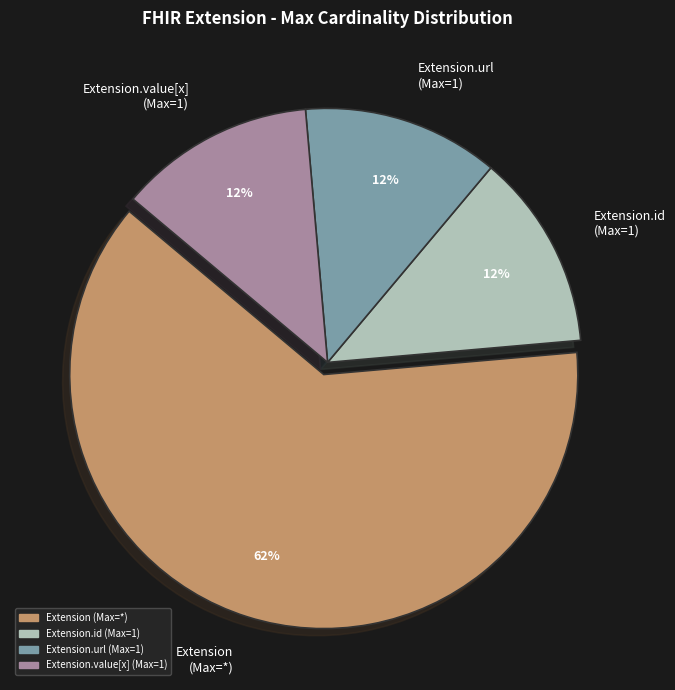

Does any single category account for the majority?

Yes